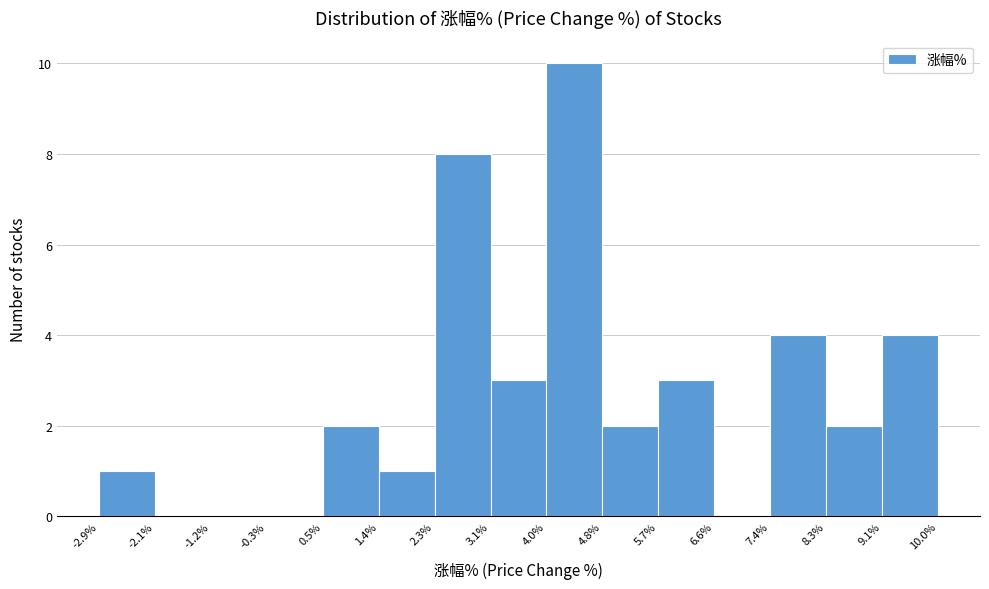

Reading left to right, list every bar in this chart as the range it spans on the x-axis followed by its height. The values are not printed on the chart, so give them approximately, as read against the axis.

-2.9% to -2.1%: 1
-2.1% to -1.2%: 0
-1.2% to -0.3%: 0
-0.3% to 0.5%: 0
0.5% to 1.4%: 2
1.4% to 2.3%: 1
2.3% to 3.1%: 8
3.1% to 4.0%: 3
4.0% to 4.8%: 10
4.8% to 5.7%: 2
5.7% to 6.6%: 3
6.6% to 7.4%: 0
7.4% to 8.3%: 4
8.3% to 9.1%: 2
9.1% to 10.0%: 4